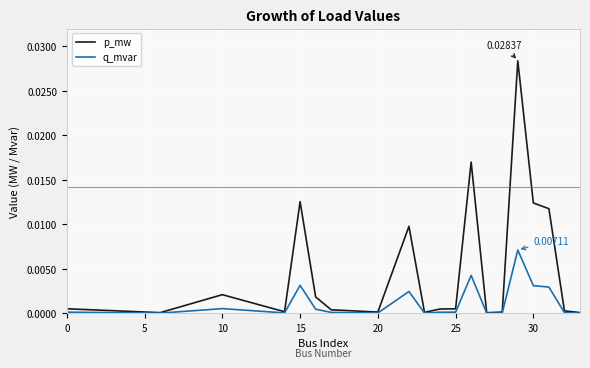

Which series has the widest spread of values?

p_mw